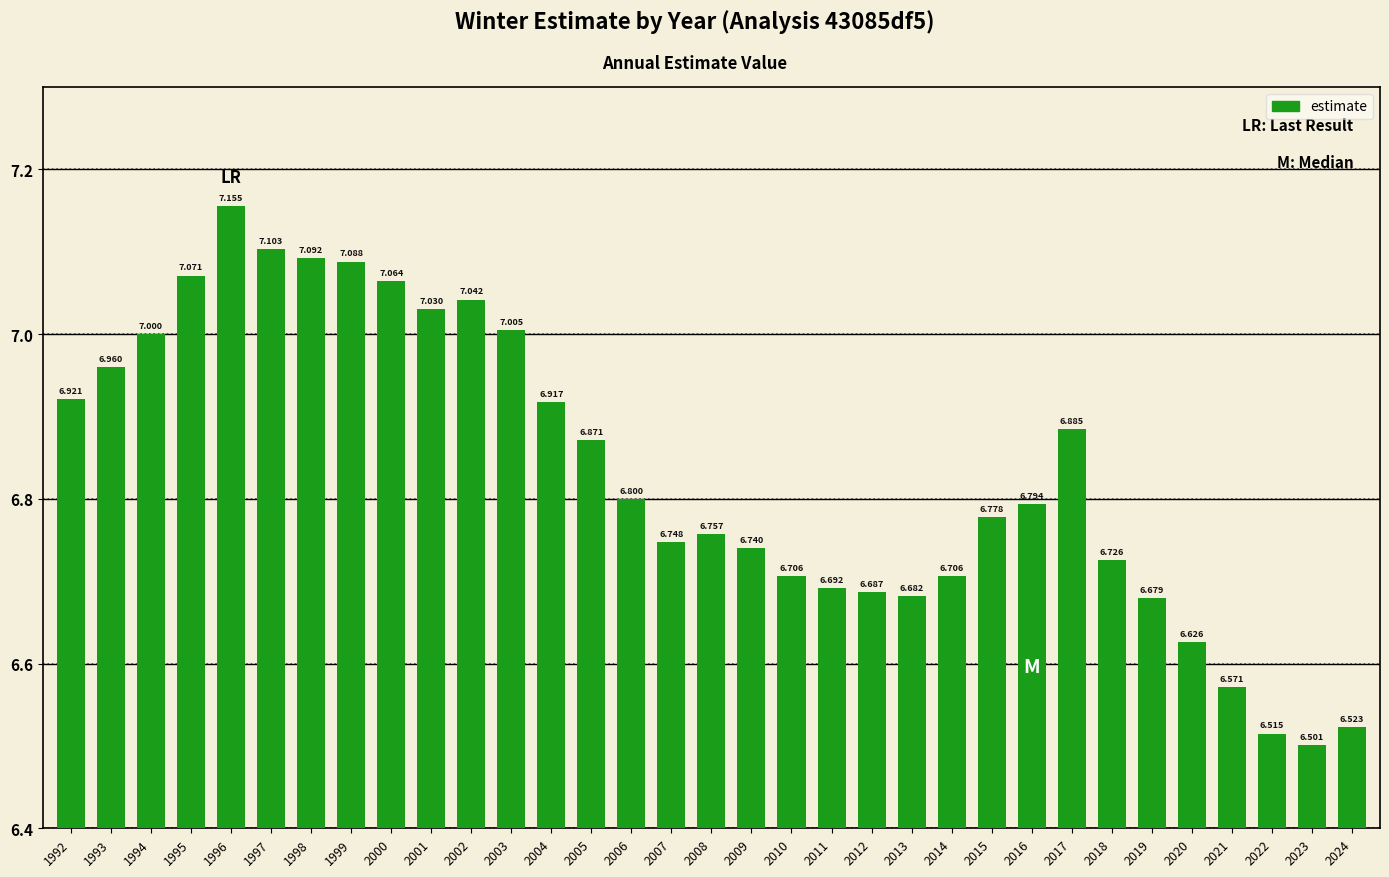

List the labels in order of value, largest first.

1996, 1997, 1998, 1999, 1995, 2000, 2002, 2001, 2003, 1994, 1993, 1992, 2004, 2017, 2005, 2006, 2016, 2015, 2008, 2007, 2009, 2018, 2010, 2014, 2011, 2012, 2013, 2019, 2020, 2021, 2024, 2022, 2023